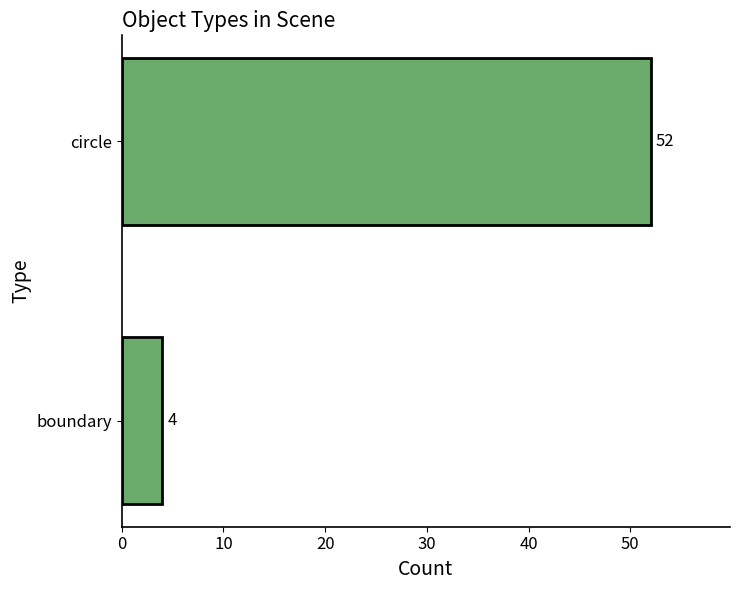

True or false: the data shows 16 at circle.

False